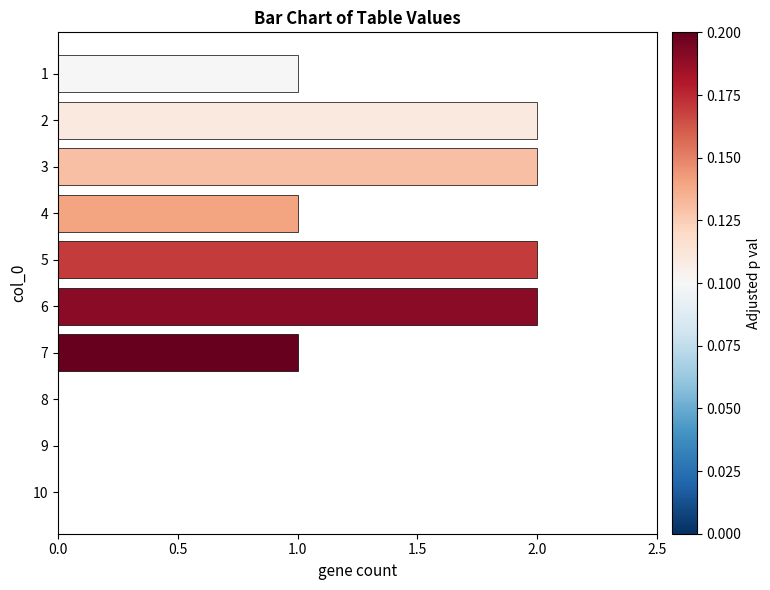

Reading top to bottom, transcribe all the data shown in this chart.

1=1	2=2	3=2	4=1	5=2	6=2	7=1	8=0	9=0	10=0